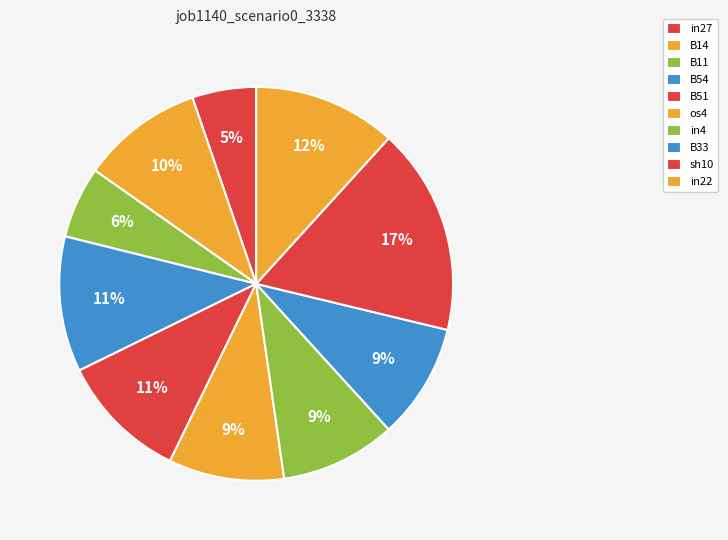

Count the number of slices in the pie.

10